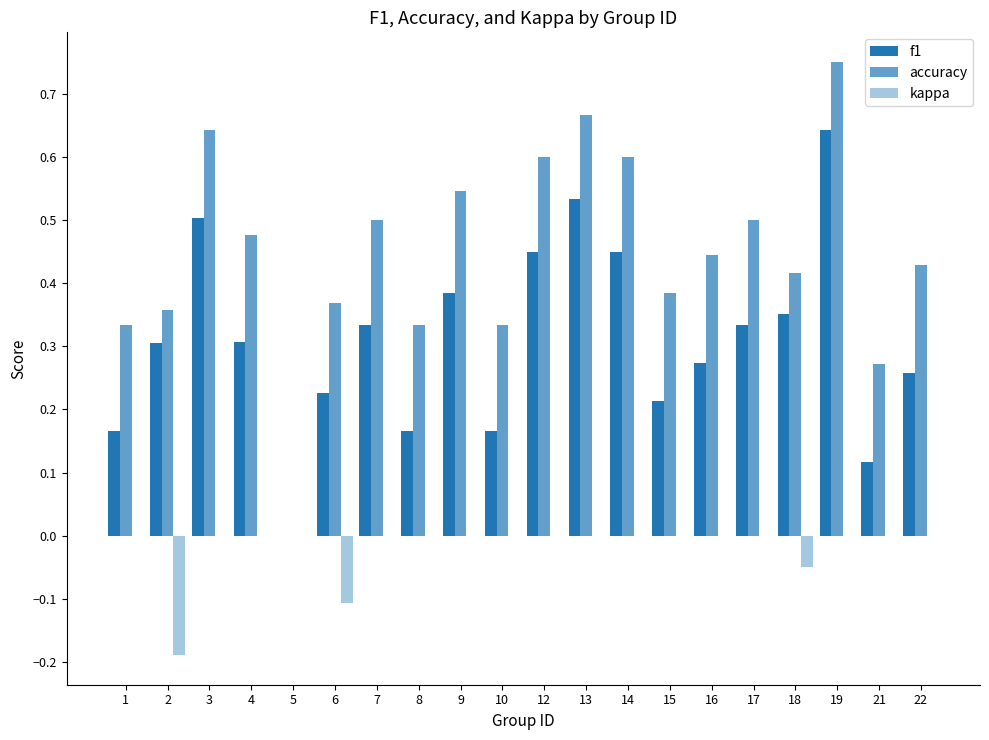

At which category is the sum across all series the highest?

19